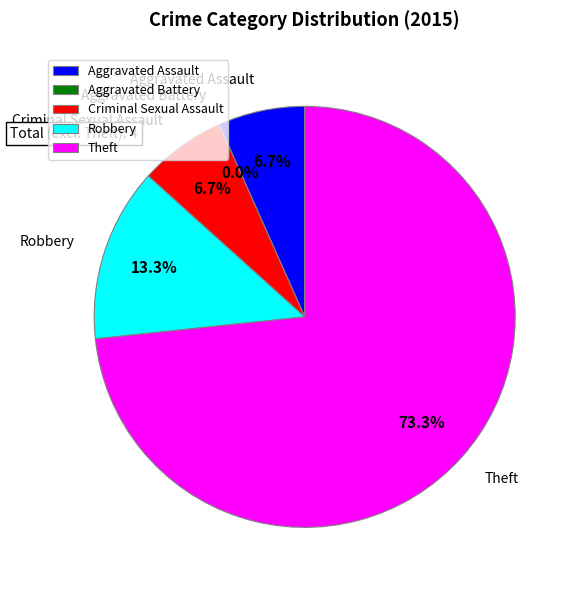

To the nearest percent, what is the average slice percentage?

20%